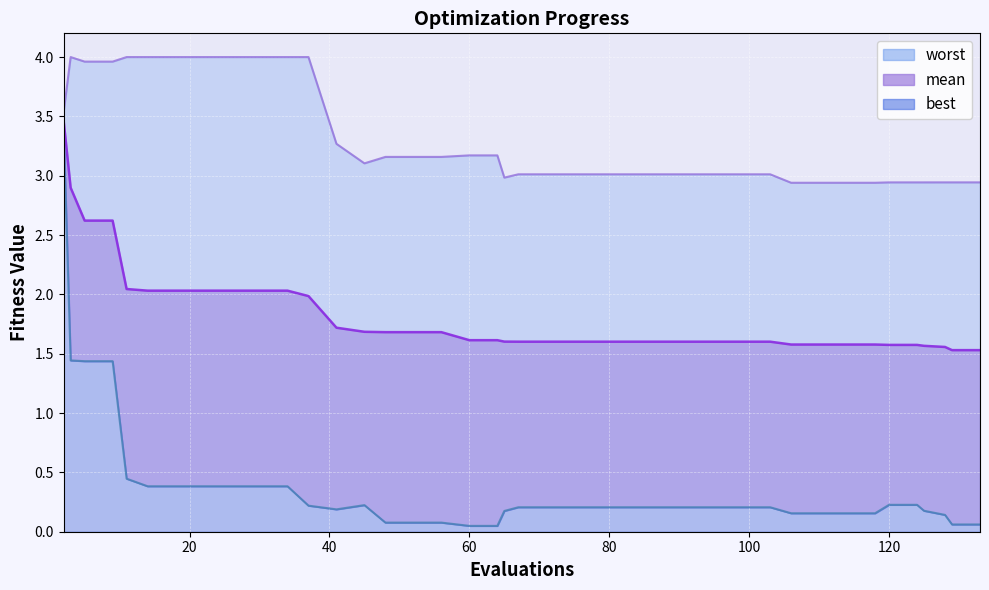

At which category does best reach its first local peak?

45